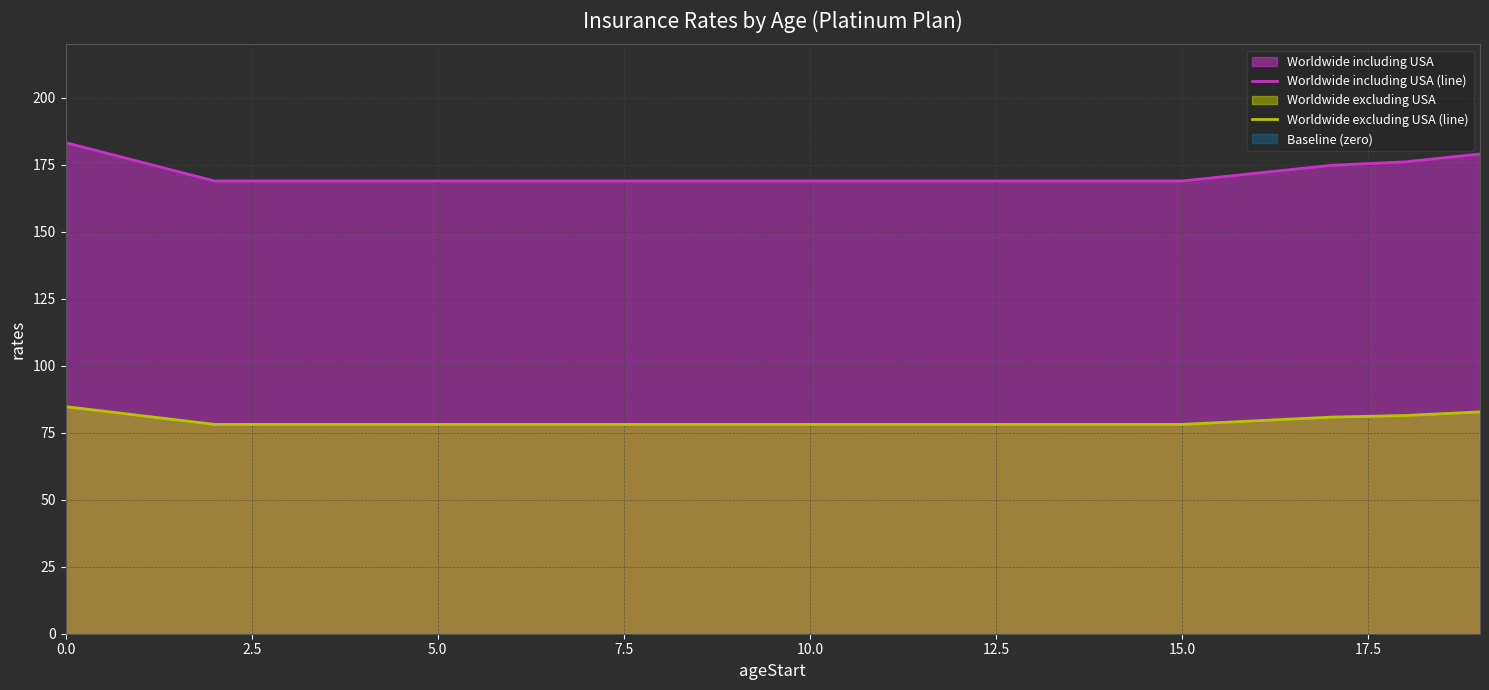

Rank the series at 14 from highest to lowest value.

Worldwide including USA (line), Worldwide excluding USA (line)